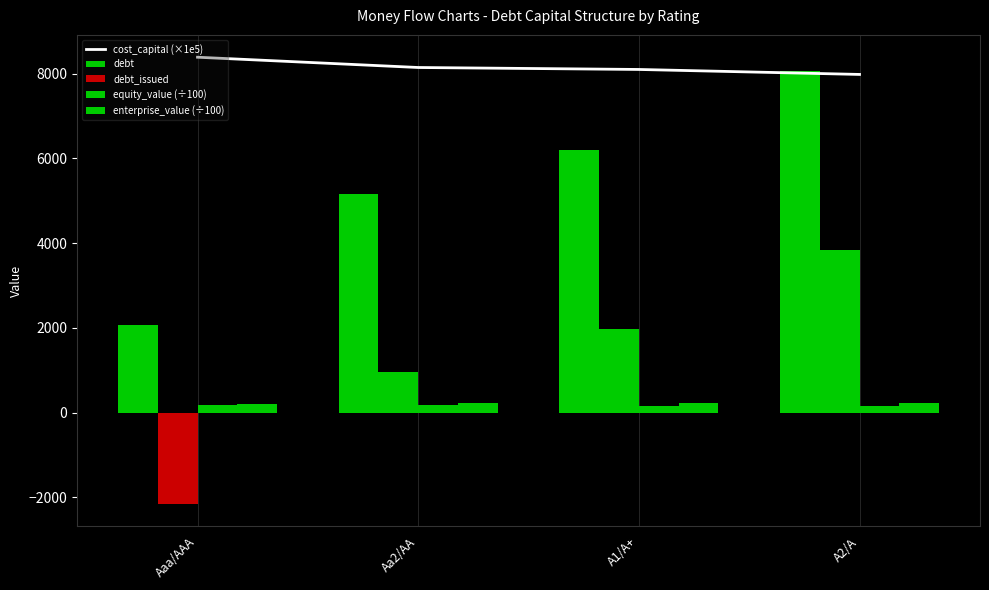

Reading right to left, list all the values displayed in this chart.

cost_capital (×1e5): 7979.7	8097.0	8143.4	8385.9
debt: 8060.0	6200.0	5166.7	2066.7
debt_issued: 3842.4	1982.4	949.0	-2151.0
equity_value (÷100): 151.8	162.7	170.2	187.3
enterprise_value (÷100): 229.1	221.4	218.6	204.6